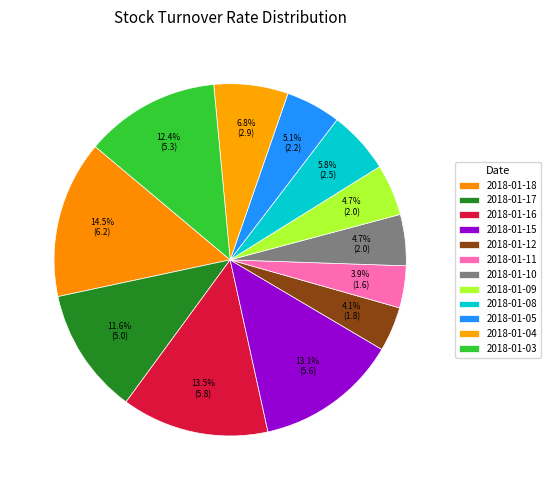

Is it true that 2018-01-18 is 14% of the pie?

True